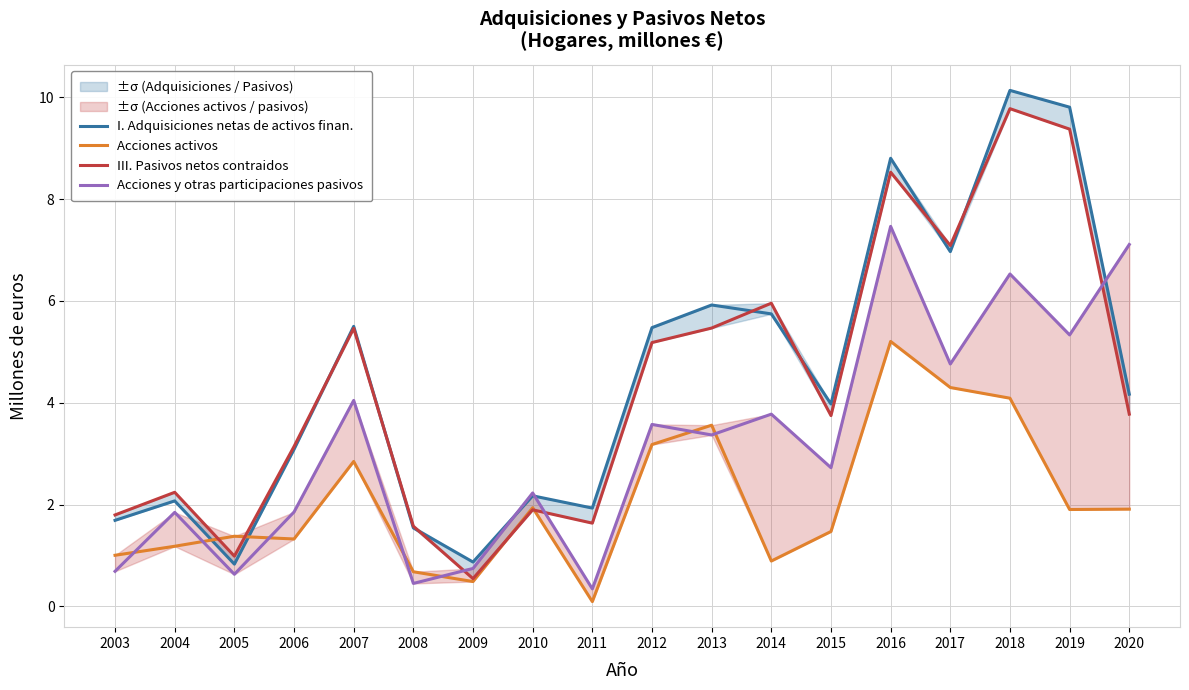

Reading left to right, list all the values displayed in this chart.

I. Adquisiciones netas de activos finan.: 2003=1.7	2004=2.1	2005=0.8	2006=3.1	2007=5.5	2008=1.5	2009=0.9	2010=2.2	2011=1.9	2012=5.5	2013=5.9	2014=5.7	2015=4.0	2016=8.8	2017=7.0	2018=10.1	2019=9.8	2020=4.2
Acciones activos: 2003=1.0	2004=1.2	2005=1.4	2006=1.3	2007=2.8	2008=0.7	2009=0.5	2010=1.9	2011=0.1	2012=3.2	2013=3.6	2014=0.9	2015=1.5	2016=5.2	2017=4.3	2018=4.1	2019=1.9	2020=1.9
III. Pasivos netos contraidos: 2003=1.8	2004=2.2	2005=1.0	2006=3.1	2007=5.5	2008=1.6	2009=0.5	2010=1.9	2011=1.6	2012=5.2	2013=5.5	2014=6.0	2015=3.7	2016=8.5	2017=7.1	2018=9.8	2019=9.4	2020=3.8
Acciones y otras participaciones pasivos: 2003=0.7	2004=1.8	2005=0.6	2006=1.9	2007=4.0	2008=0.5	2009=0.7	2010=2.2	2011=0.3	2012=3.6	2013=3.4	2014=3.8	2015=2.7	2016=7.5	2017=4.8	2018=6.5	2019=5.3	2020=7.1